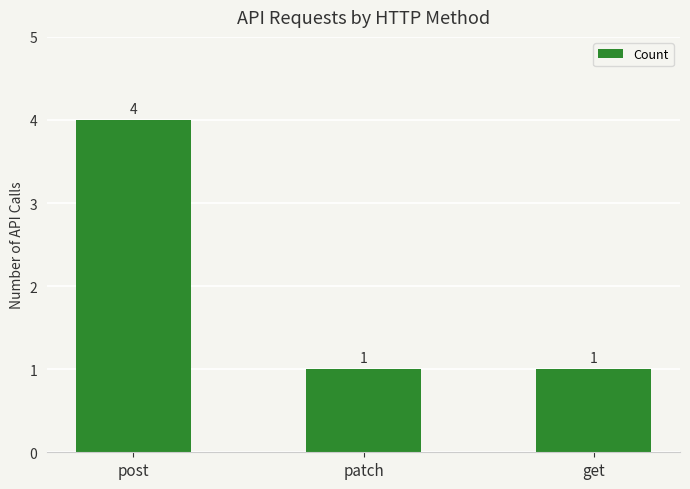

What is the maximum value shown in the chart?

4